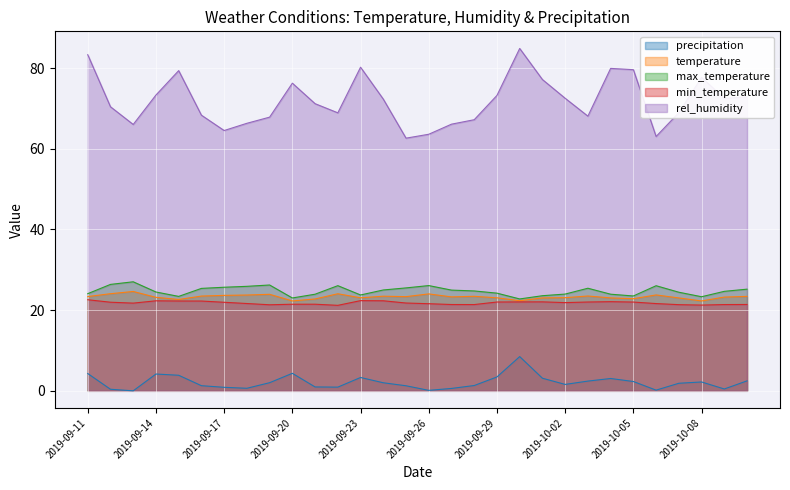

Where is the first local maximum for rel_humidity?

2019-09-15